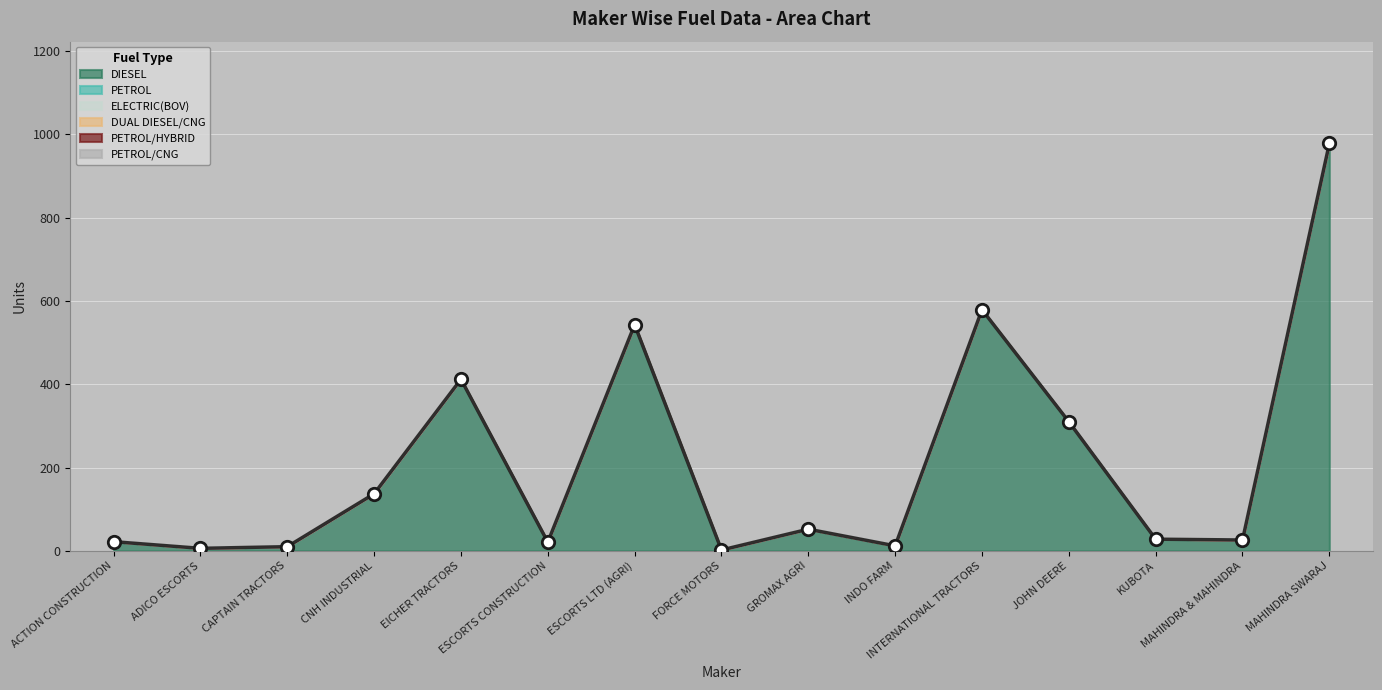

What are all the series names shown in the legend?

DIESEL, PETROL, ELECTRIC(BOV), DUAL DIESEL/CNG, PETROL/HYBRID, PETROL/CNG